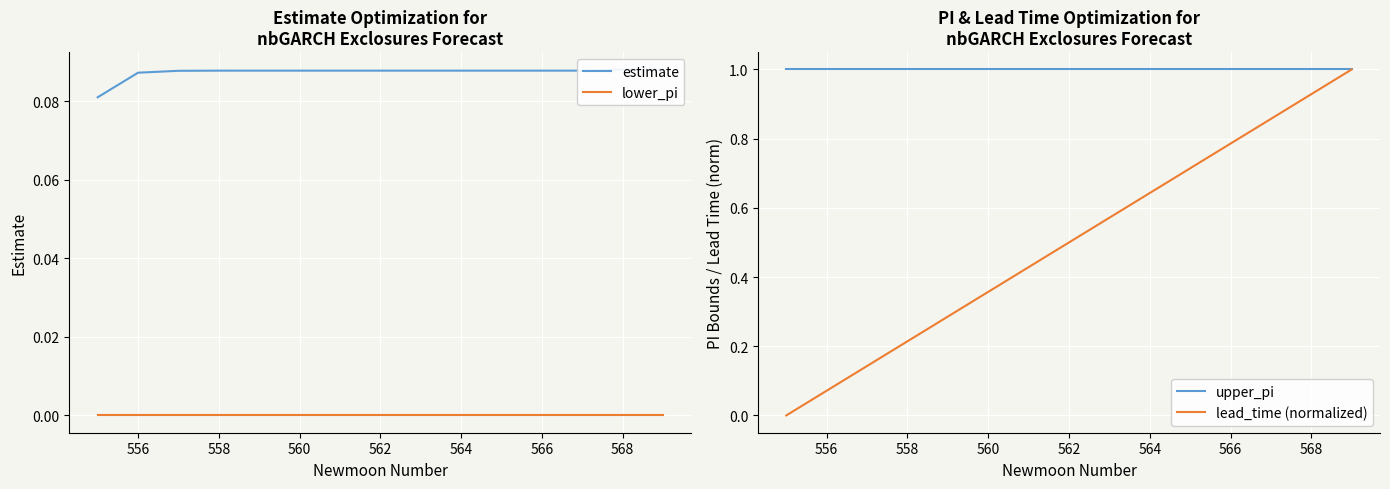

What is the lowest value of the upper_pi series?

1.0